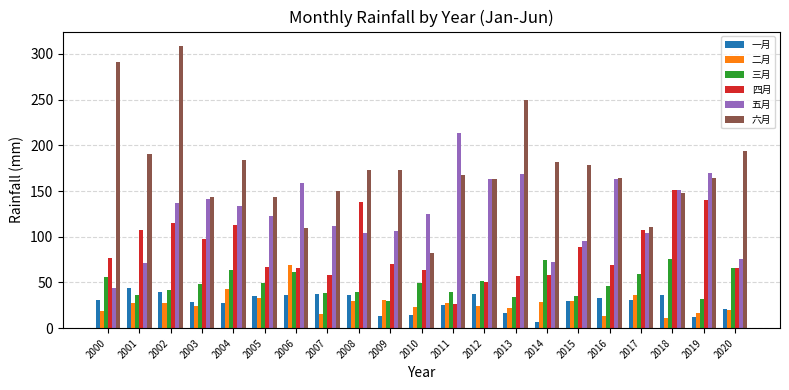

Which series changed the most between 2002 and 2008?

六月